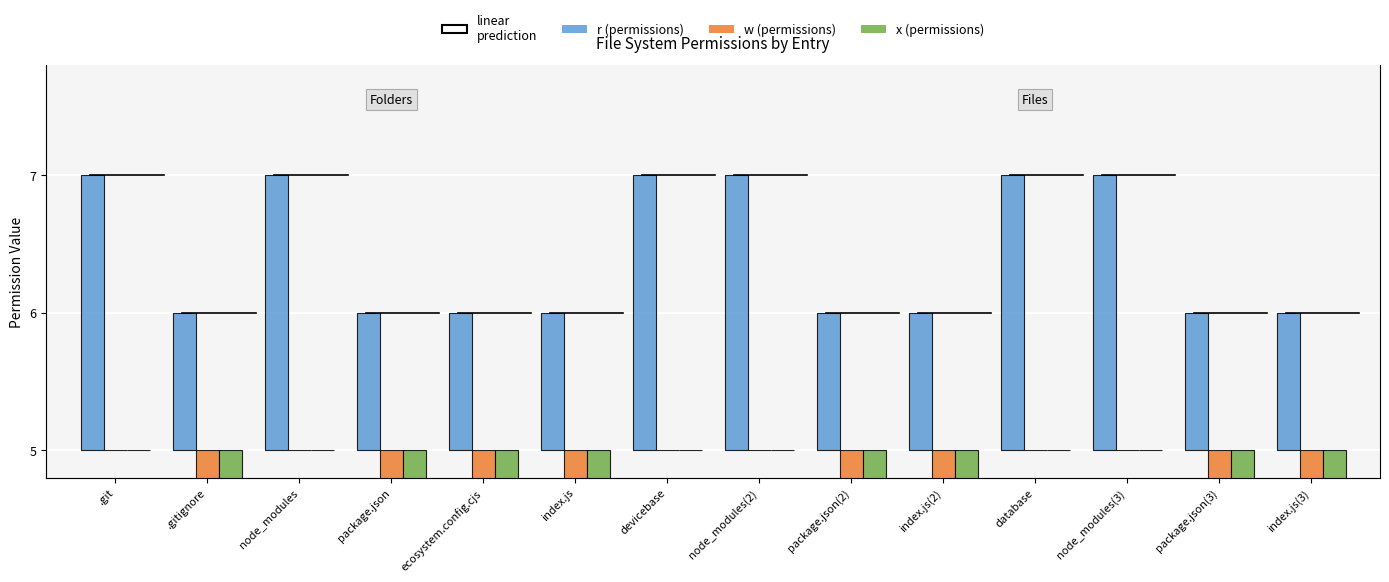

At which category is the sum across all series the highest?

.git